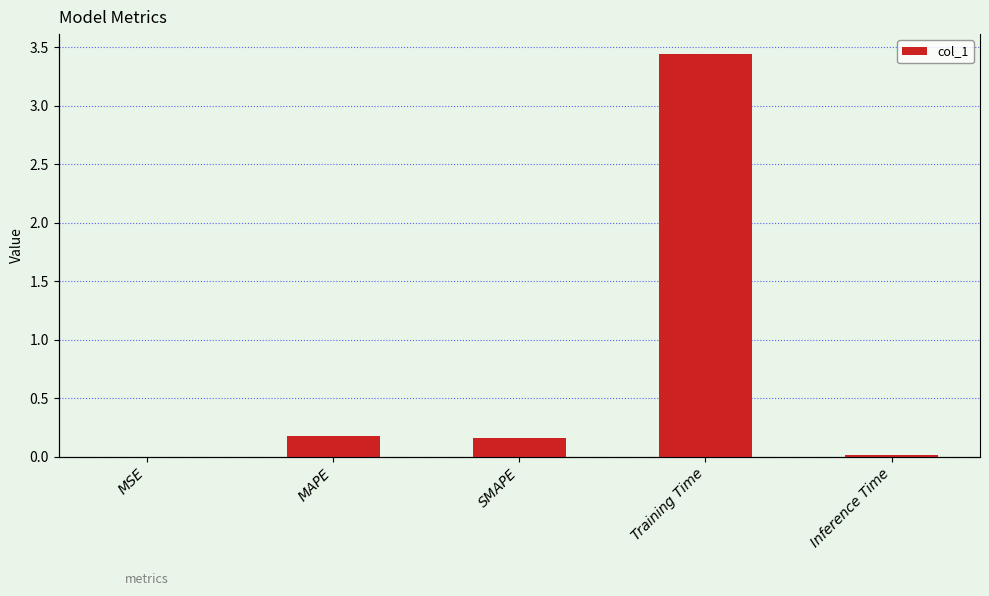

What is the value of the 4th bar from the left?

3.4